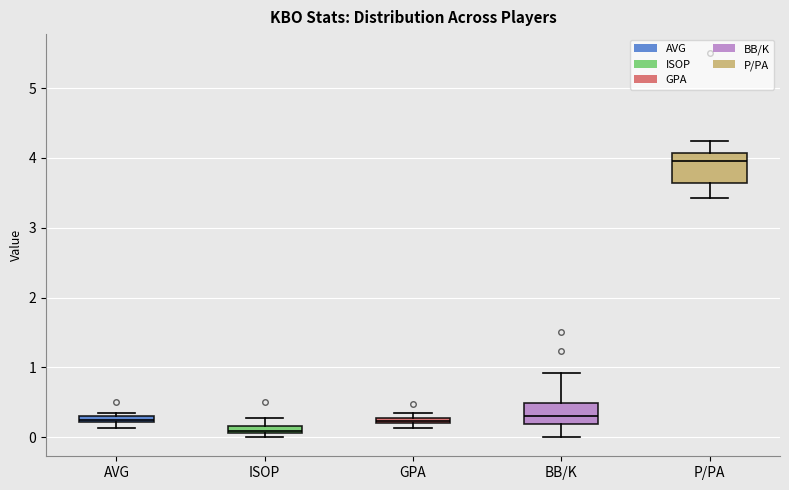

Comparing the boxes themselves (not the whiskers), which one is the tallest?

P/PA